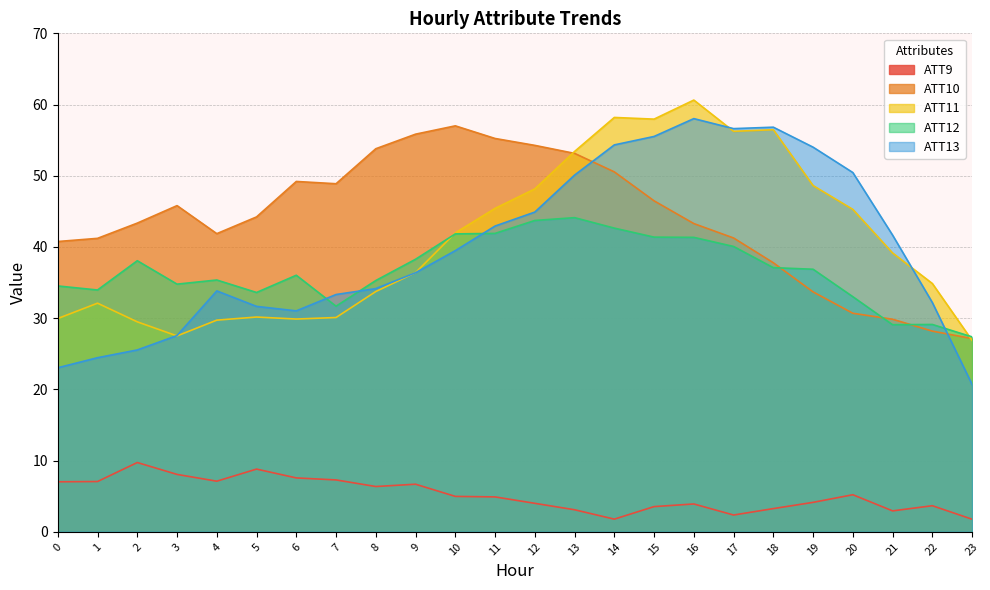

At how many categories does at least one series exceed 24?

24